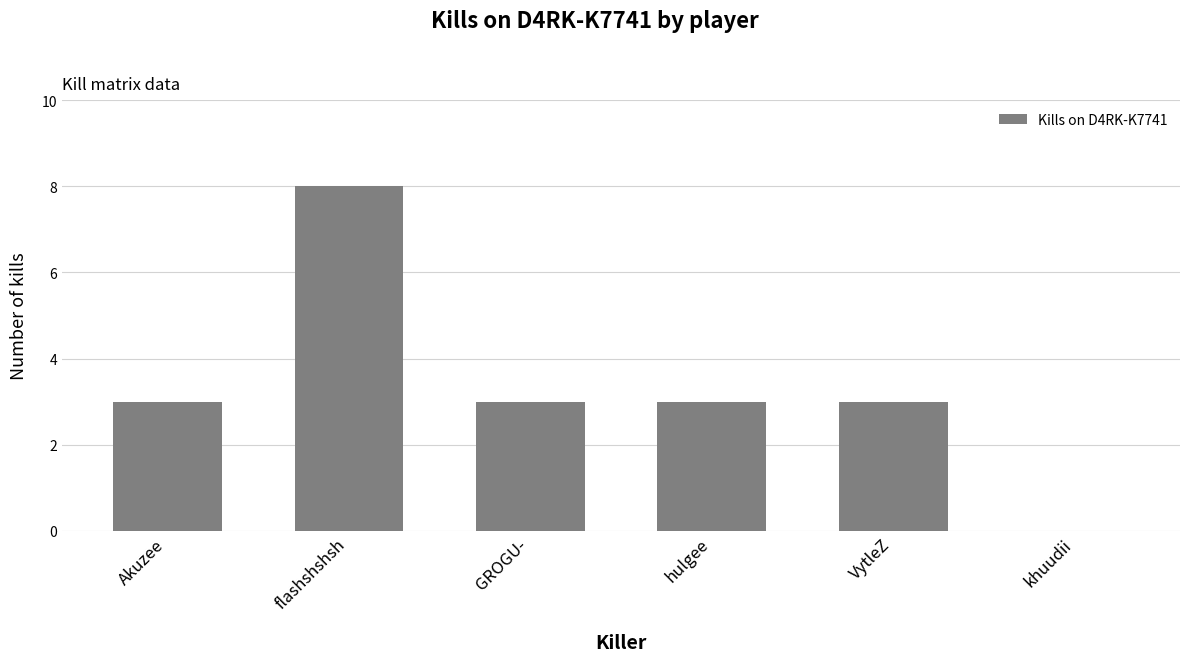

What is the sum of all values?

20